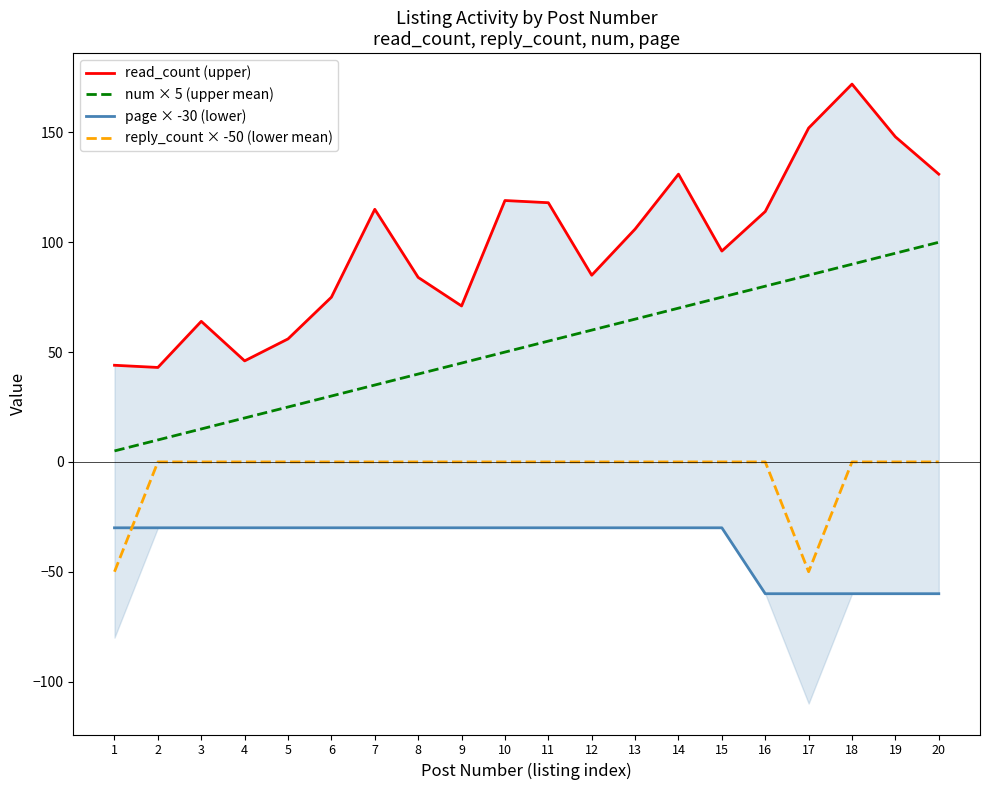

At which label is read_count (upper) closest to 107?

13